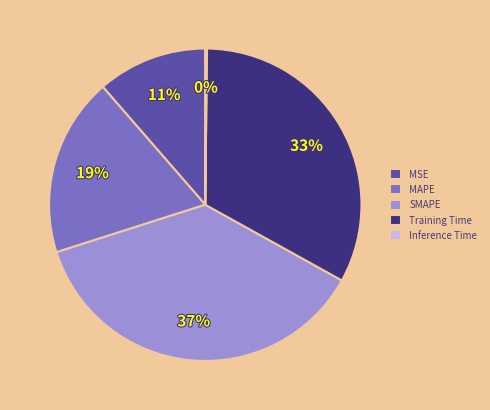

To the nearest percent, what is the combined percentage of SMAPE and MSE?

48%